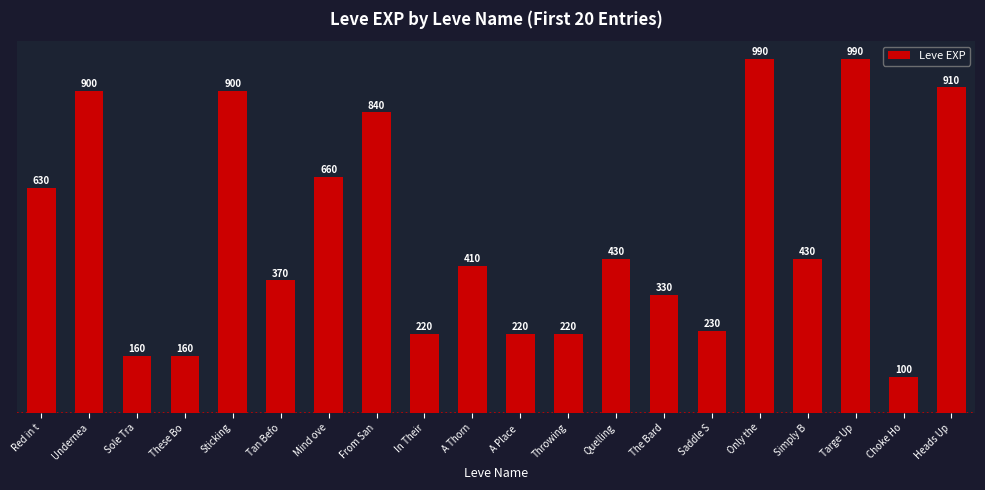

What is the label of the 15th bar from the right?

Tan Befo